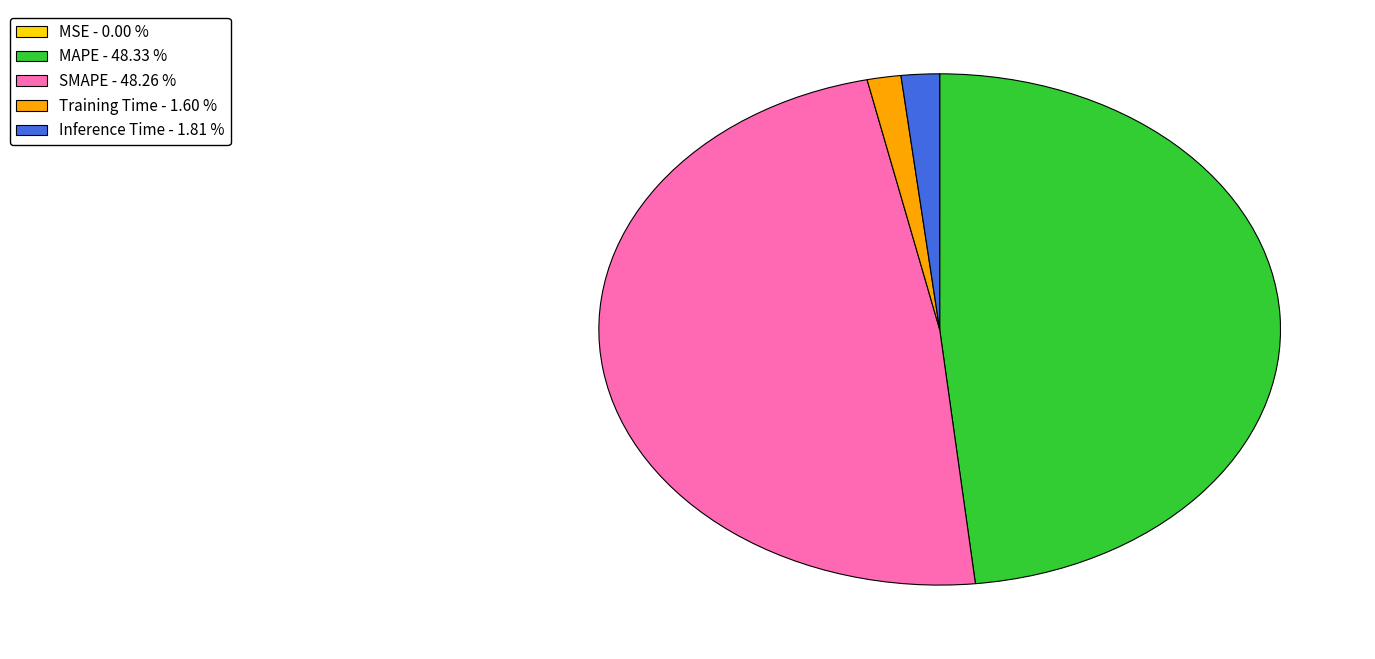

Which has a higher value, Training Time - 1.60 % or MAPE - 48.33 %?

MAPE - 48.33 %